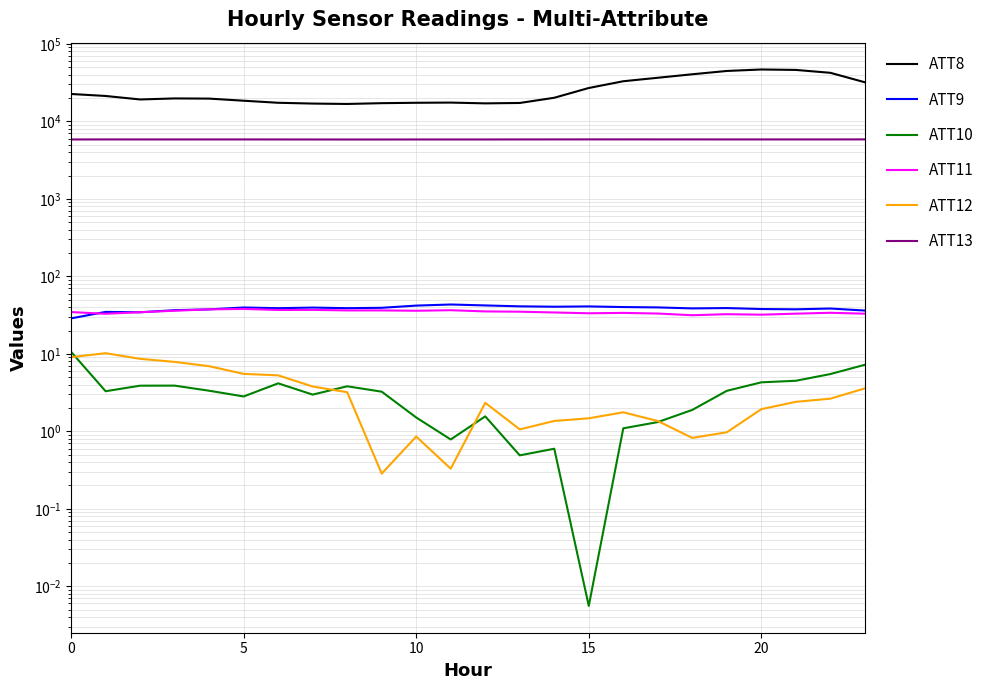

Reading left to right, list all the values displayed in this chart.

ATT8: 22600.0	21300.0	19200.0	19800.0	19700.0	18500.0	17400.0	17000.0	16800.0	17200.0	17400.0	17500.0	17100.0	17300.0	20200.0	27000.0	33000.0	36600.0	40600.0	44800.0	46800.0	46200.0	42400.0	32000.0
ATT9: 28.7	34.8	34.4	36.6	37.5	39.7	38.8	39.6	38.9	39.3	42.0	43.4	42.2	41.1	40.6	41.0	40.2	39.8	38.6	39.0	37.9	37.6	38.5	36.2
ATT10: 10.6	3.3	3.9	3.9	3.3	2.8	4.2	3.0	3.8	3.3	1.5	0.8	1.6	0.5	0.6	0.0	1.1	1.3	1.9	3.3	4.3	4.5	5.5	7.2
ATT11: 34.6	32.9	34.5	36.0	37.5	38.0	36.8	36.9	36.4	36.4	36.0	36.6	35.3	35.0	34.2	33.4	33.8	33.1	31.5	32.5	32.0	33.0	33.9	33.0
ATT12: 9.1	10.2	8.6	7.9	6.9	5.5	5.3	3.8	3.2	0.3	0.9	0.3	2.3	1.1	1.4	1.5	1.8	1.4	0.8	1.0	1.9	2.4	2.6	3.6
ATT13: 5847.6	5855.3	5853.4	5853.6	5852.7	5854.1	5850.0	5846.6	5841.6	5842.4	5848.1	5849.4	5848.0	5854.2	5858.2	5861.0	5861.9	5859.4	5858.7	5855.5	5855.7	5855.0	5856.2	5861.1